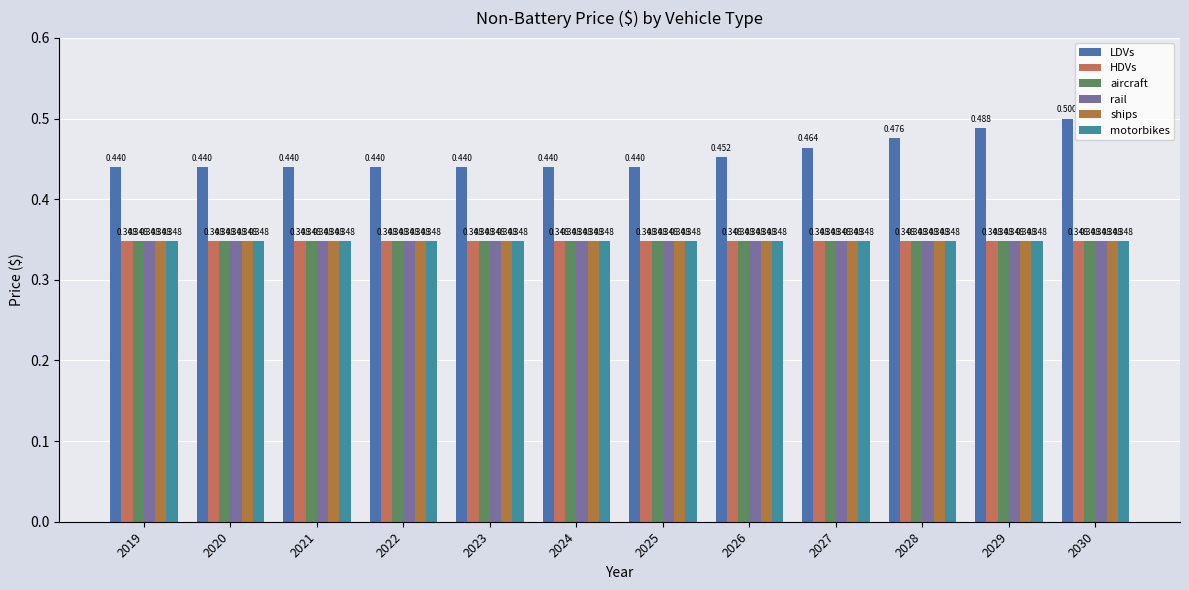

Reading left to right, extract all data points from this chart.

LDVs: 2019=0.4	2020=0.4	2021=0.4	2022=0.4	2023=0.4	2024=0.4	2025=0.4	2026=0.5	2027=0.5	2028=0.5	2029=0.5	2030=0.5
HDVs: 2019=0.3	2020=0.3	2021=0.3	2022=0.3	2023=0.3	2024=0.3	2025=0.3	2026=0.3	2027=0.3	2028=0.3	2029=0.3	2030=0.3
aircraft: 2019=0.3	2020=0.3	2021=0.3	2022=0.3	2023=0.3	2024=0.3	2025=0.3	2026=0.3	2027=0.3	2028=0.3	2029=0.3	2030=0.3
rail: 2019=0.3	2020=0.3	2021=0.3	2022=0.3	2023=0.3	2024=0.3	2025=0.3	2026=0.3	2027=0.3	2028=0.3	2029=0.3	2030=0.3
ships: 2019=0.3	2020=0.3	2021=0.3	2022=0.3	2023=0.3	2024=0.3	2025=0.3	2026=0.3	2027=0.3	2028=0.3	2029=0.3	2030=0.3
motorbikes: 2019=0.3	2020=0.3	2021=0.3	2022=0.3	2023=0.3	2024=0.3	2025=0.3	2026=0.3	2027=0.3	2028=0.3	2029=0.3	2030=0.3